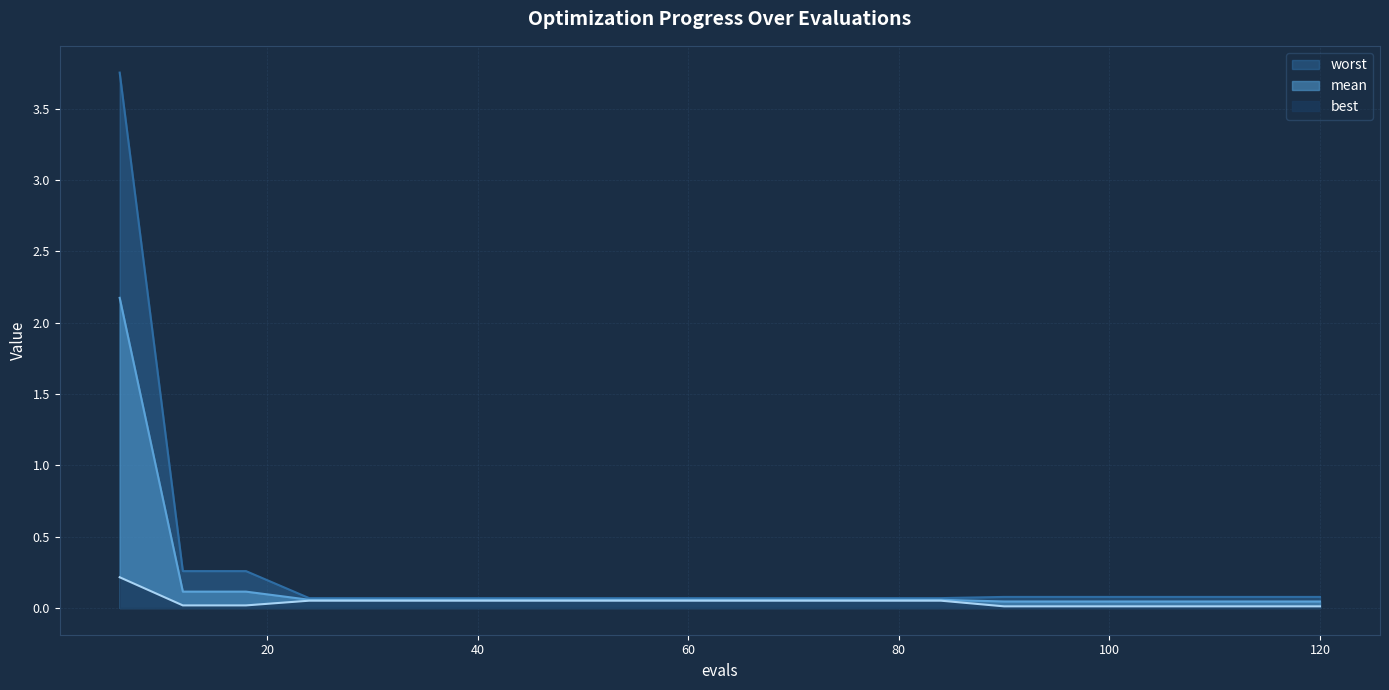

At 90, list the series in order from largest to smallest.

worst, mean, best